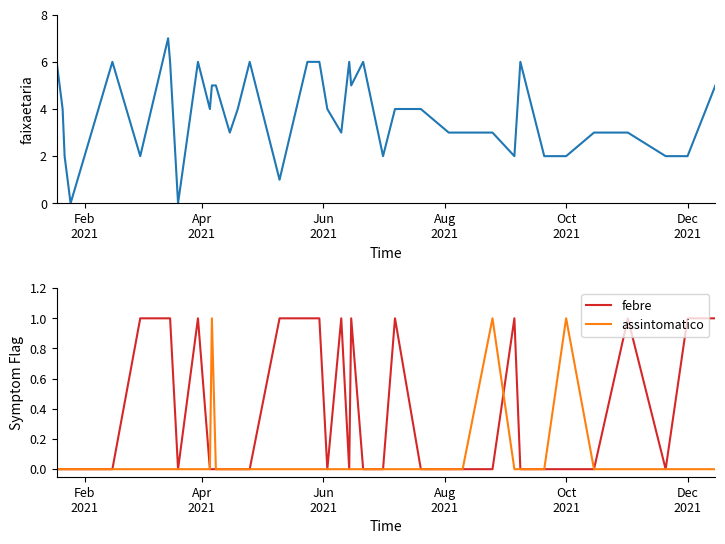

How many data points does each series have?

40